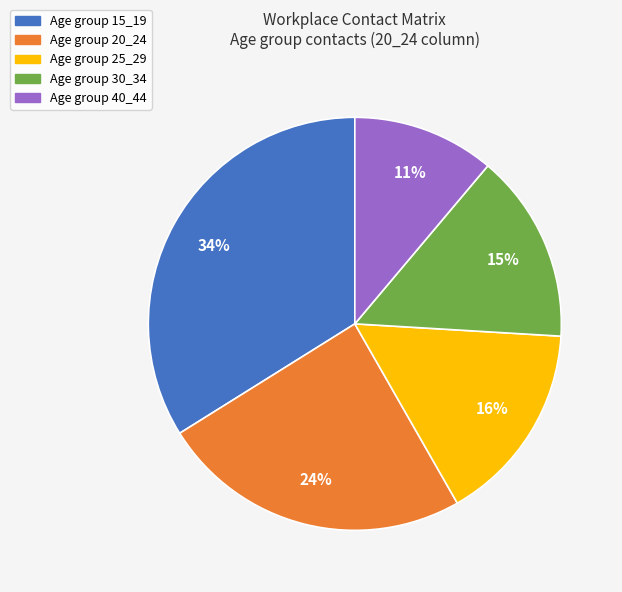

Is there a majority slice in this chart?

No